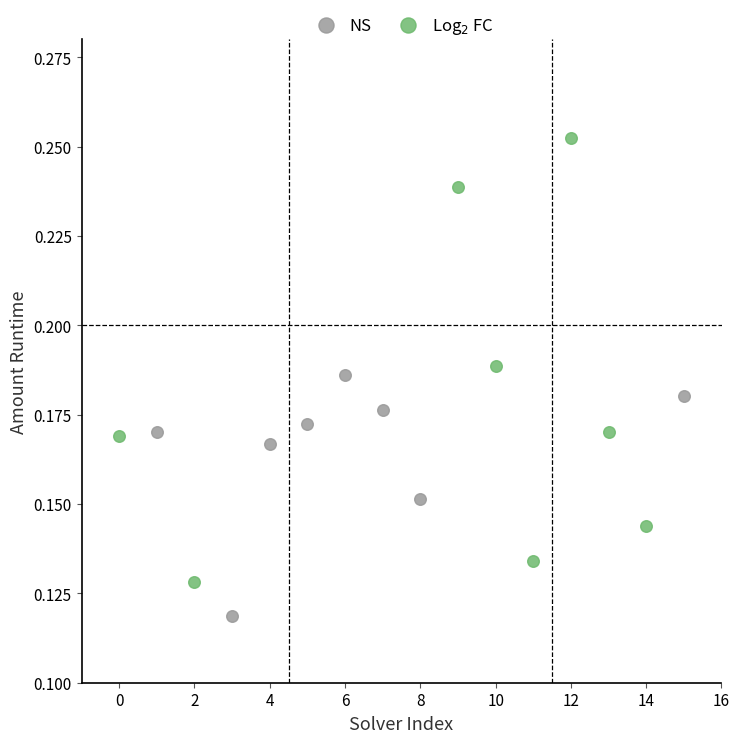

Which series reaches the minimum Y coordinate?

NS